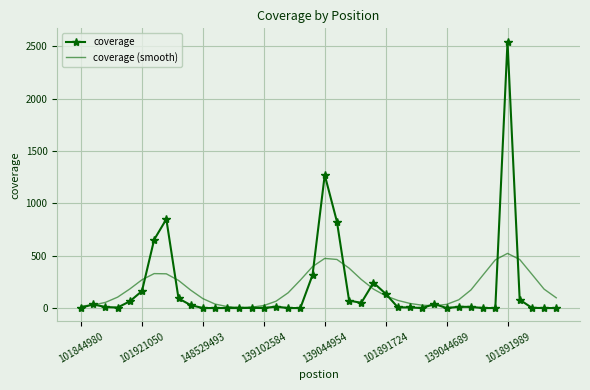

How many series are shown in this chart?

2